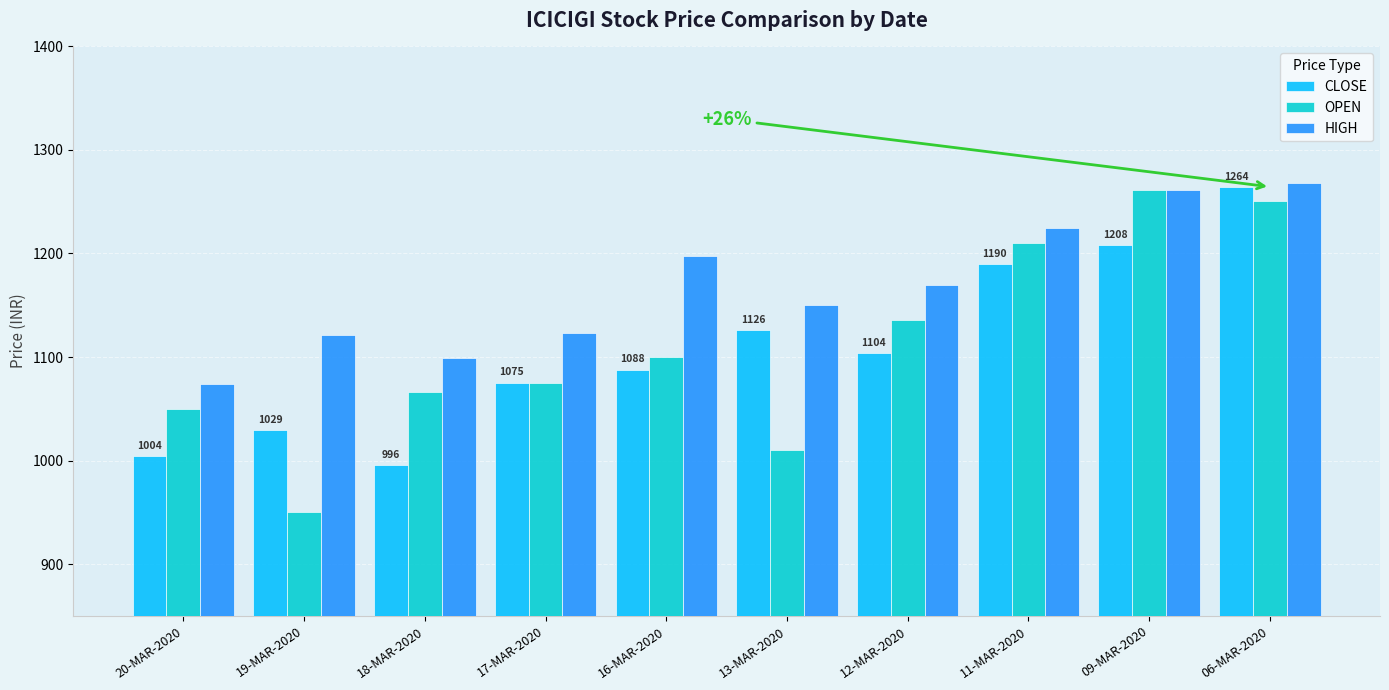

At which label does HIGH first exceed 1169?

16-MAR-2020